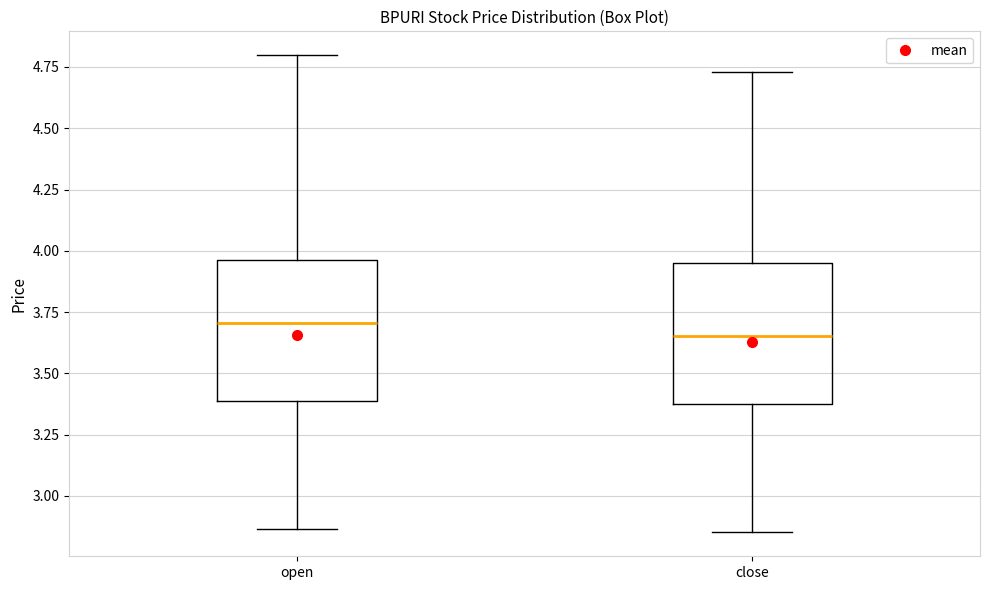

Reading left to right, read every box against the y-axis: the position of its median line, the range the box covers, and the ends of its whiskers. The values are not printed on the chart, so give them approximately, as read against the axis.

open: median 3.70, box 3.40 to 3.95, whiskers 2.85 to 4.80
close: median 3.65, box 3.35 to 3.95, whiskers 2.85 to 4.75